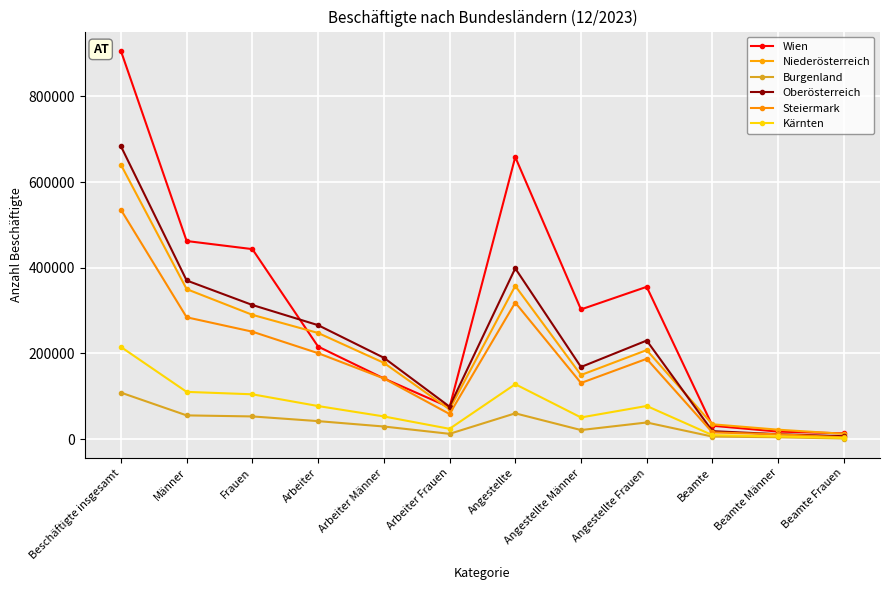

What is the label of the 1st point from the left?

Beschäftigte insgesamt